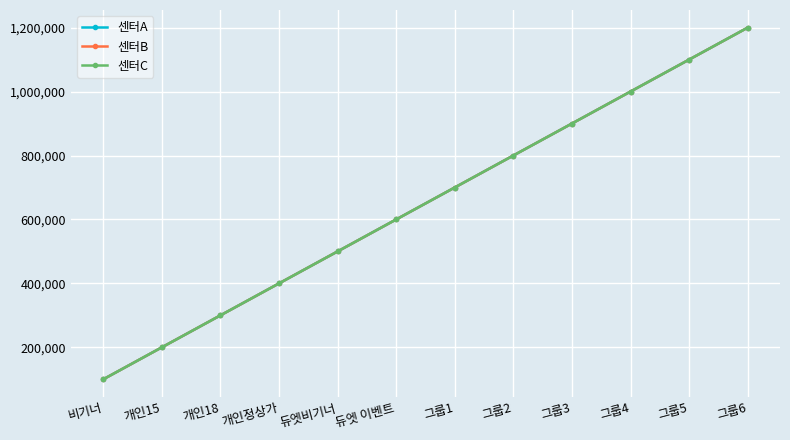

Which category has the highest value in the 센터B series?

그룹6